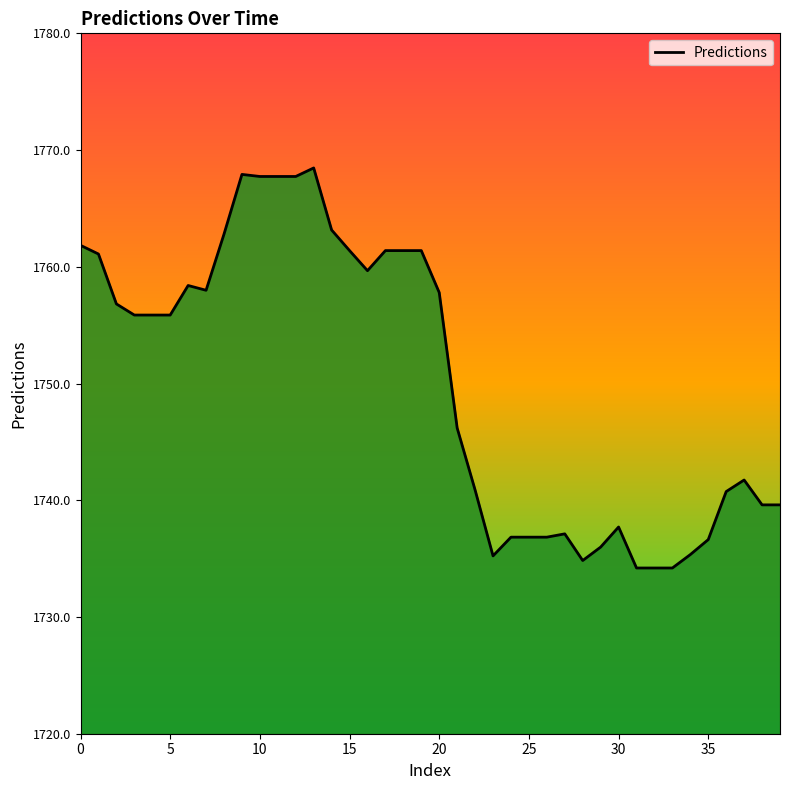

What is the difference between the maximum and minimum values?

34.3